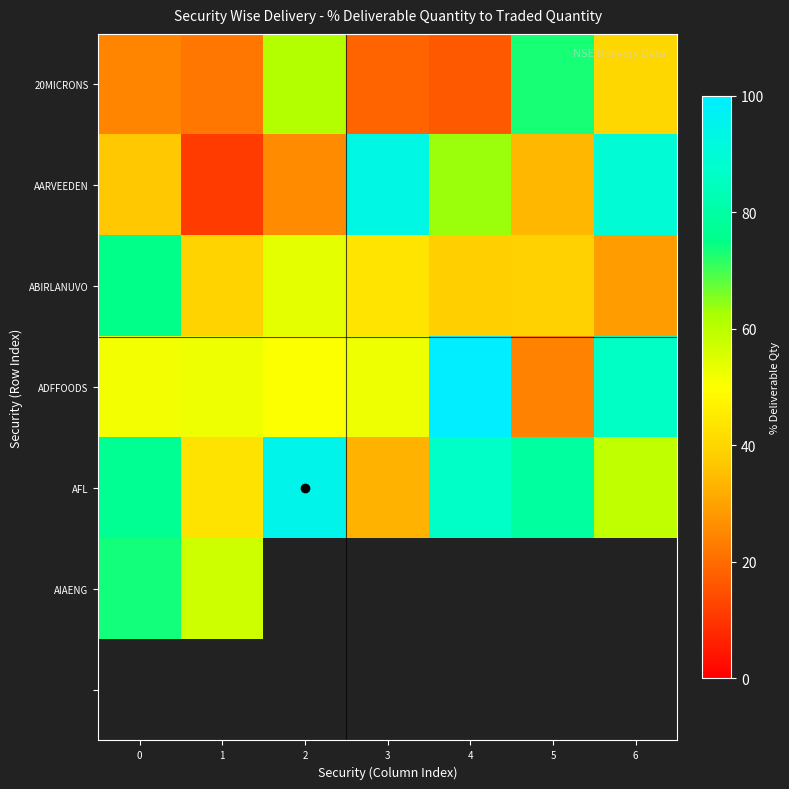

At which label is row_4 closest to 63?

6